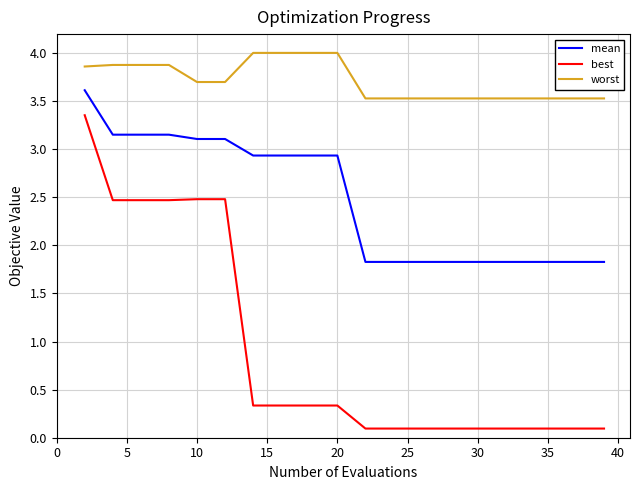

What is the lowest value of the best series?

0.1